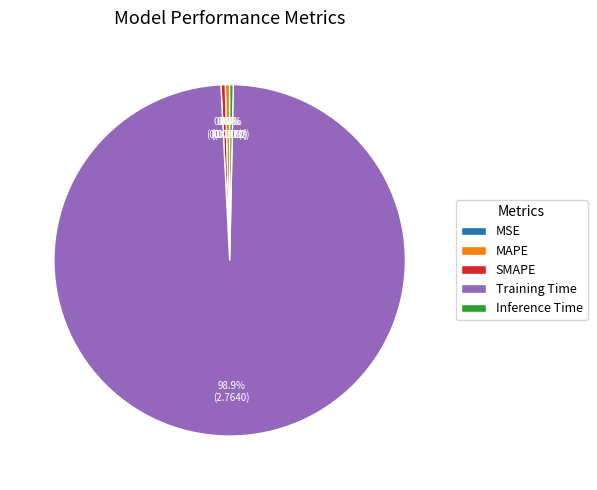

What percentage is NOT represented by SMAPE?

99.6%